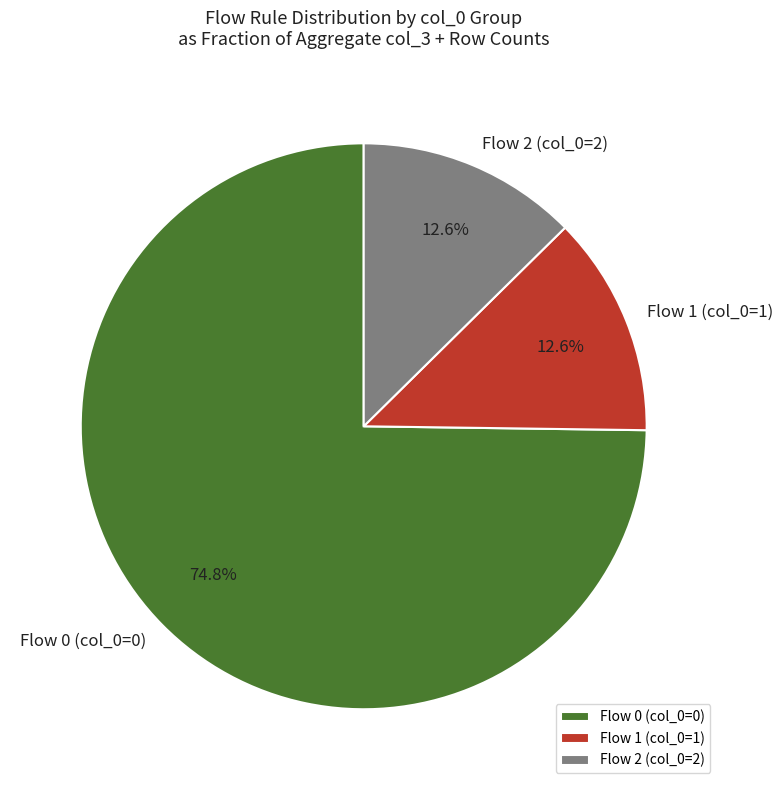

Combined, do Flow 1 (col_0=1) and Flow 2 (col_0=2) account for over 50%?

No